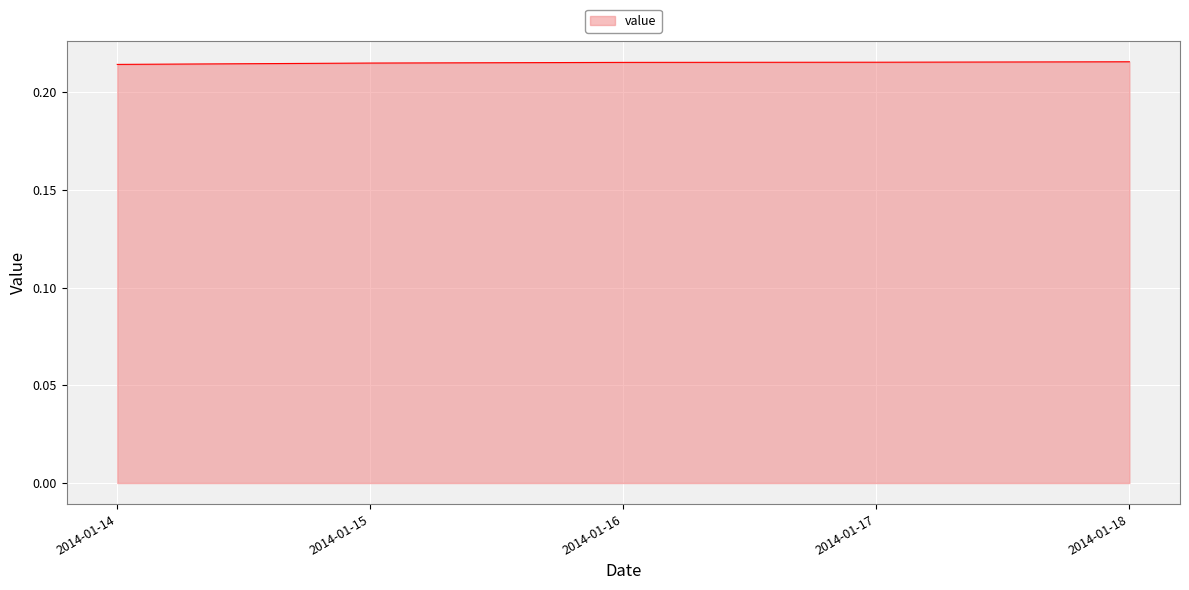

How many series are shown in this chart?

1